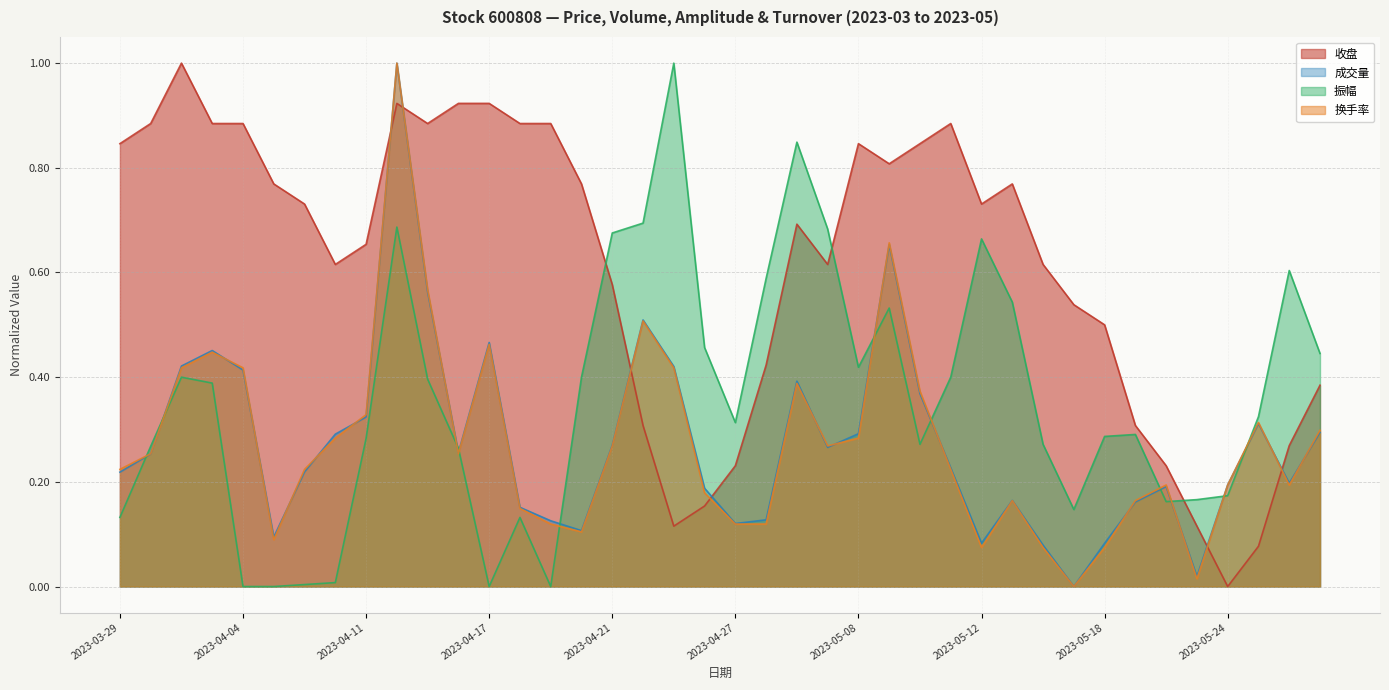

Reading left to right, transcribe all the data shown in this chart.

收盘: 2023-03-29=0.8	2023-03-30=0.9	2023-03-31=1.0	2023-04-03=0.9	2023-04-04=0.9	2023-04-06=0.8	2023-04-07=0.7	2023-04-10=0.6	2023-04-11=0.7	2023-04-12=0.9	2023-04-13=0.9	2023-04-14=0.9	2023-04-17=0.9	2023-04-18=0.9	2023-04-19=0.9	2023-04-20=0.8	2023-04-21=0.6	2023-04-24=0.3	2023-04-25=0.1	2023-04-26=0.2	2023-04-27=0.2	2023-04-28=0.4	2023-05-04=0.7	2023-05-05=0.6	2023-05-08=0.8	2023-05-09=0.8	2023-05-10=0.8	2023-05-11=0.9	2023-05-12=0.7	2023-05-15=0.8	2023-05-16=0.6	2023-05-17=0.5	2023-05-18=0.5	2023-05-19=0.3	2023-05-22=0.2	2023-05-23=0.1	2023-05-24=0.0	2023-05-25=0.1	2023-05-26=0.3	2023-05-29=0.4
成交量: 2023-03-29=0.2	2023-03-30=0.3	2023-03-31=0.4	2023-04-03=0.5	2023-04-04=0.4	2023-04-06=0.1	2023-04-07=0.2	2023-04-10=0.3	2023-04-11=0.3	2023-04-12=1.0	2023-04-13=0.6	2023-04-14=0.3	2023-04-17=0.5	2023-04-18=0.2	2023-04-19=0.1	2023-04-20=0.1	2023-04-21=0.3	2023-04-24=0.5	2023-04-25=0.4	2023-04-26=0.2	2023-04-27=0.1	2023-04-28=0.1	2023-05-04=0.4	2023-05-05=0.3	2023-05-08=0.3	2023-05-09=0.7	2023-05-10=0.4	2023-05-11=0.2	2023-05-12=0.1	2023-05-15=0.2	2023-05-16=0.1	2023-05-17=0.0	2023-05-18=0.1	2023-05-19=0.2	2023-05-22=0.2	2023-05-23=0.0	2023-05-24=0.2	2023-05-25=0.3	2023-05-26=0.2	2023-05-29=0.3
振幅: 2023-03-29=0.1	2023-03-30=0.3	2023-03-31=0.4	2023-04-03=0.4	2023-04-04=0.0	2023-04-06=0.0	2023-04-07=0.0	2023-04-10=0.0	2023-04-11=0.3	2023-04-12=0.7	2023-04-13=0.4	2023-04-14=0.3	2023-04-17=0.0	2023-04-18=0.1	2023-04-19=0.0	2023-04-20=0.4	2023-04-21=0.7	2023-04-24=0.7	2023-04-25=1.0	2023-04-26=0.5	2023-04-27=0.3	2023-04-28=0.6	2023-05-04=0.8	2023-05-05=0.7	2023-05-08=0.4	2023-05-09=0.5	2023-05-10=0.3	2023-05-11=0.4	2023-05-12=0.7	2023-05-15=0.5	2023-05-16=0.3	2023-05-17=0.1	2023-05-18=0.3	2023-05-19=0.3	2023-05-22=0.2	2023-05-23=0.2	2023-05-24=0.2	2023-05-25=0.3	2023-05-26=0.6	2023-05-29=0.4
换手率: 2023-03-29=0.2	2023-03-30=0.3	2023-03-31=0.4	2023-04-03=0.4	2023-04-04=0.4	2023-04-06=0.1	2023-04-07=0.2	2023-04-10=0.3	2023-04-11=0.3	2023-04-12=1.0	2023-04-13=0.6	2023-04-14=0.3	2023-04-17=0.5	2023-04-18=0.1	2023-04-19=0.1	2023-04-20=0.1	2023-04-21=0.3	2023-04-24=0.5	2023-04-25=0.4	2023-04-26=0.2	2023-04-27=0.1	2023-04-28=0.1	2023-05-04=0.4	2023-05-05=0.3	2023-05-08=0.3	2023-05-09=0.7	2023-05-10=0.4	2023-05-11=0.2	2023-05-12=0.1	2023-05-15=0.2	2023-05-16=0.1	2023-05-17=0.0	2023-05-18=0.1	2023-05-19=0.2	2023-05-22=0.2	2023-05-23=0.0	2023-05-24=0.2	2023-05-25=0.3	2023-05-26=0.2	2023-05-29=0.3